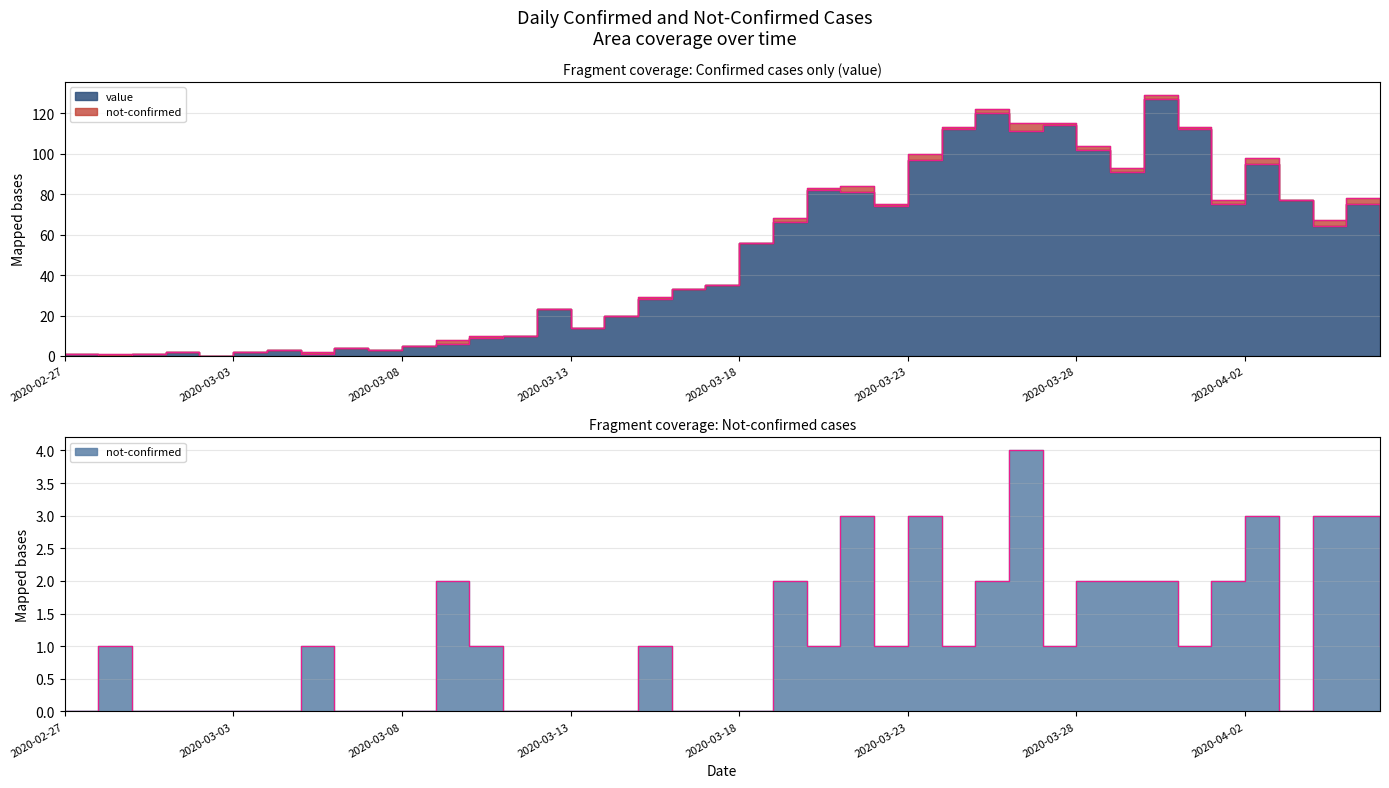

What is the maximum value shown in the chart?

127